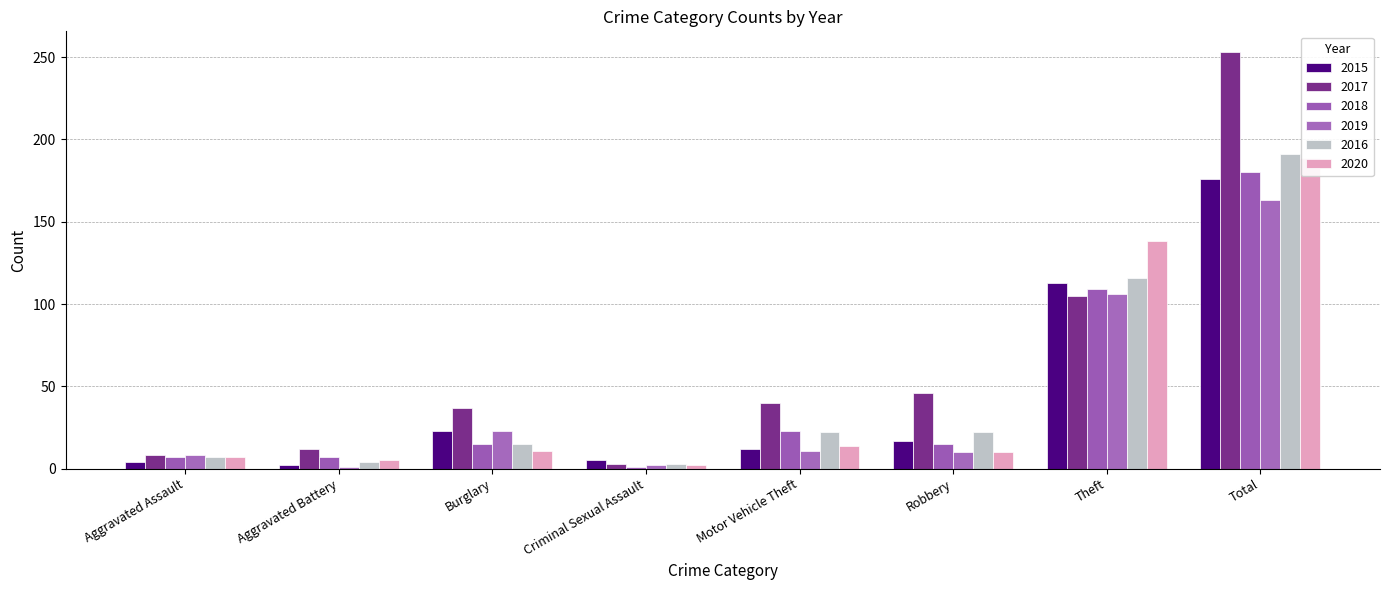

Rank the series by their maximum value, from lowest to highest.

2019, 2015, 2018, 2020, 2016, 2017